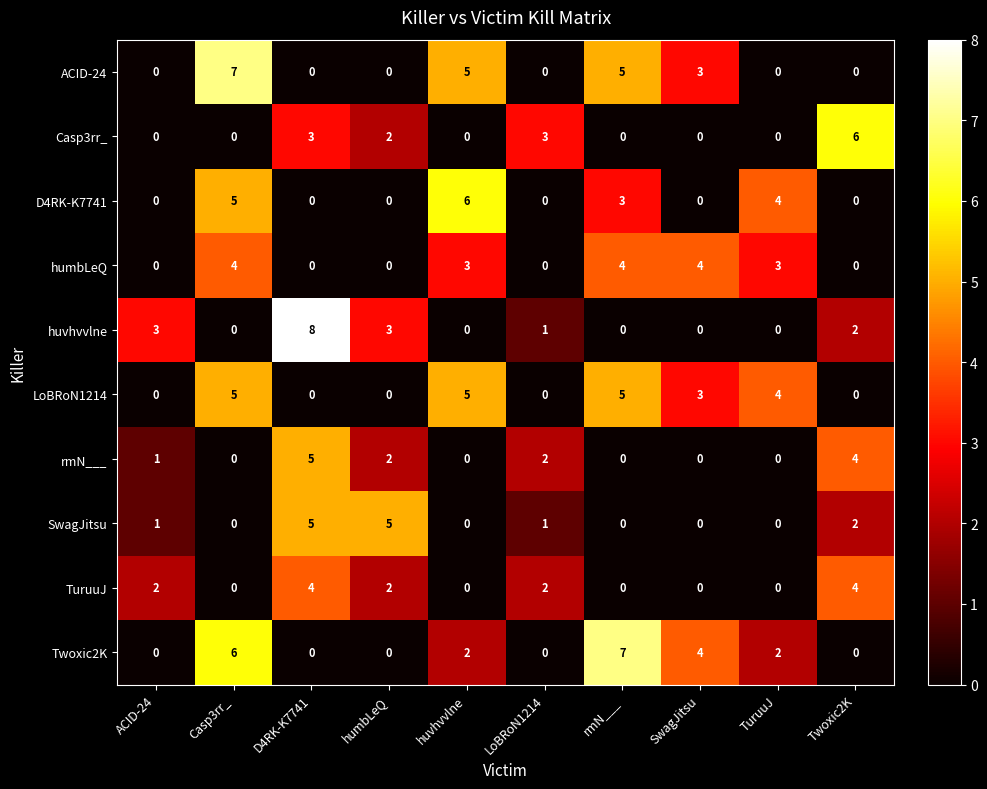

At which label is ACID-24 closest to 3?

SwagJitsu